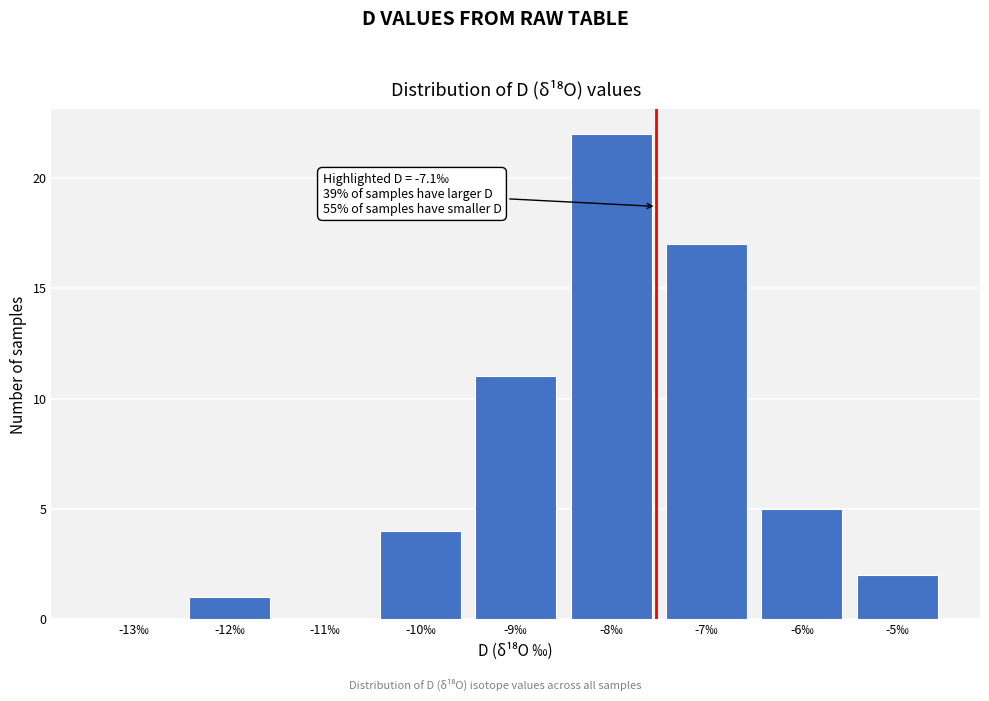

Reading right to left, list all the values displayed in this chart.

-5‰=2	-6‰=5	-7‰=17	-8‰=22	-9‰=11	-10‰=4	-11‰=0	-12‰=1	-13‰=0